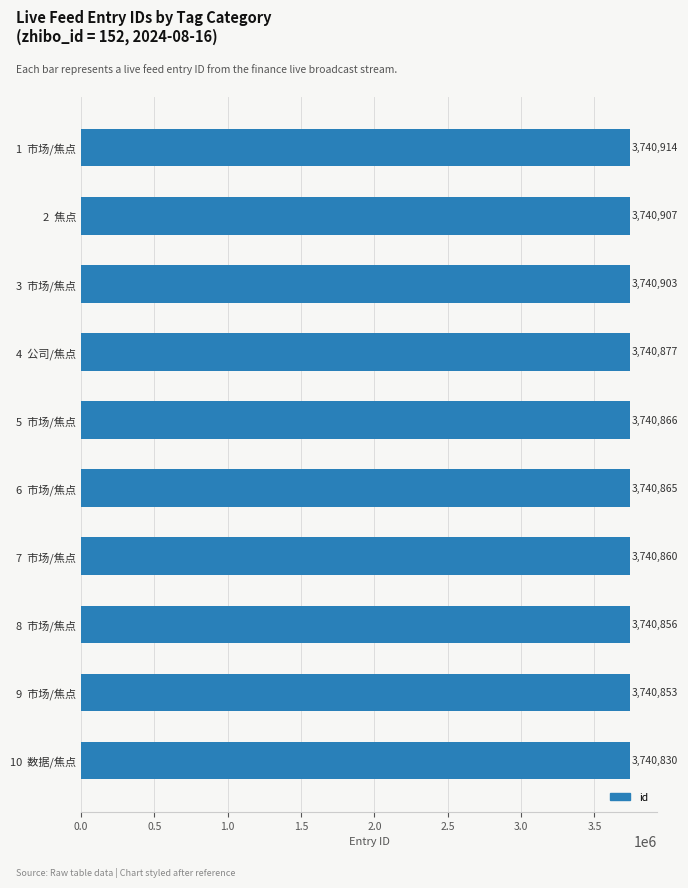

What is the difference between the maximum and minimum values?

84